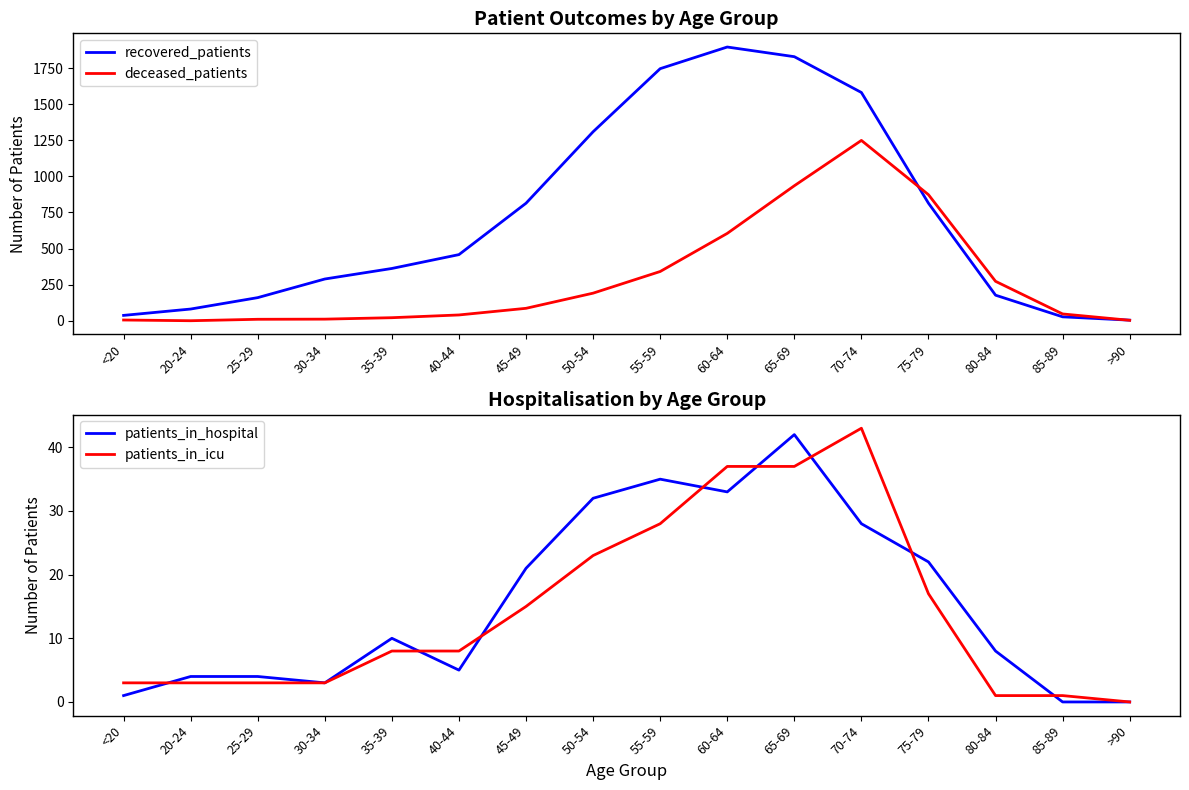

Does the chart have visible grid lines?

No